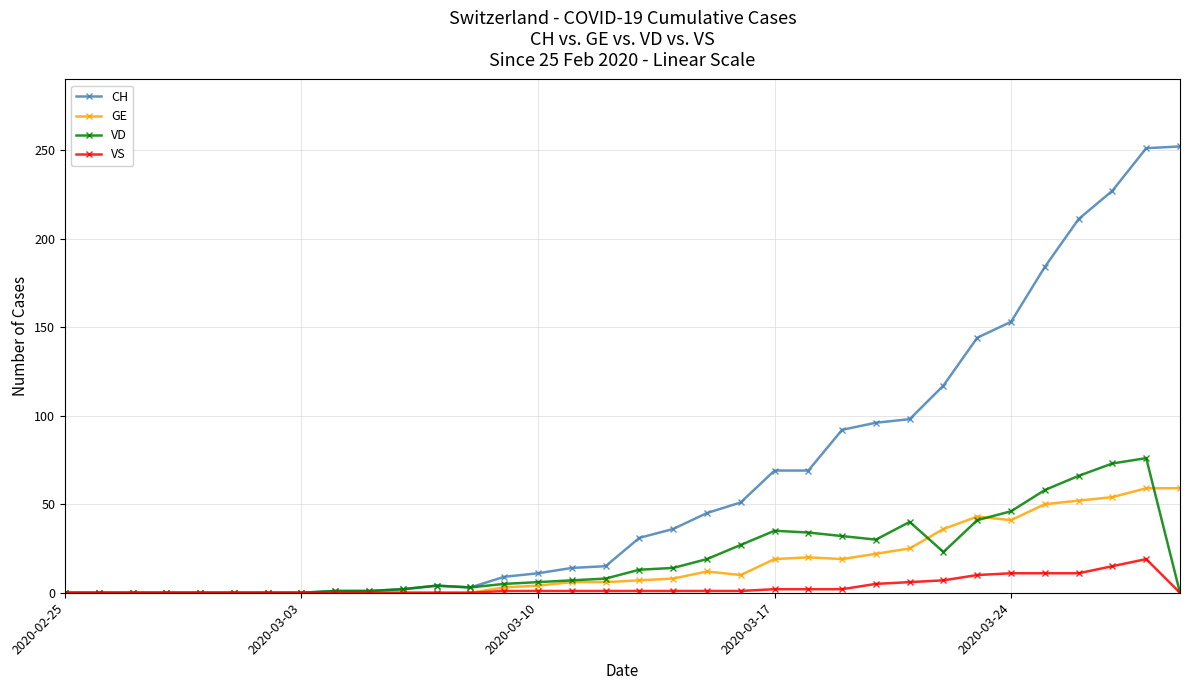

Which series has the largest total across all categories?

CH